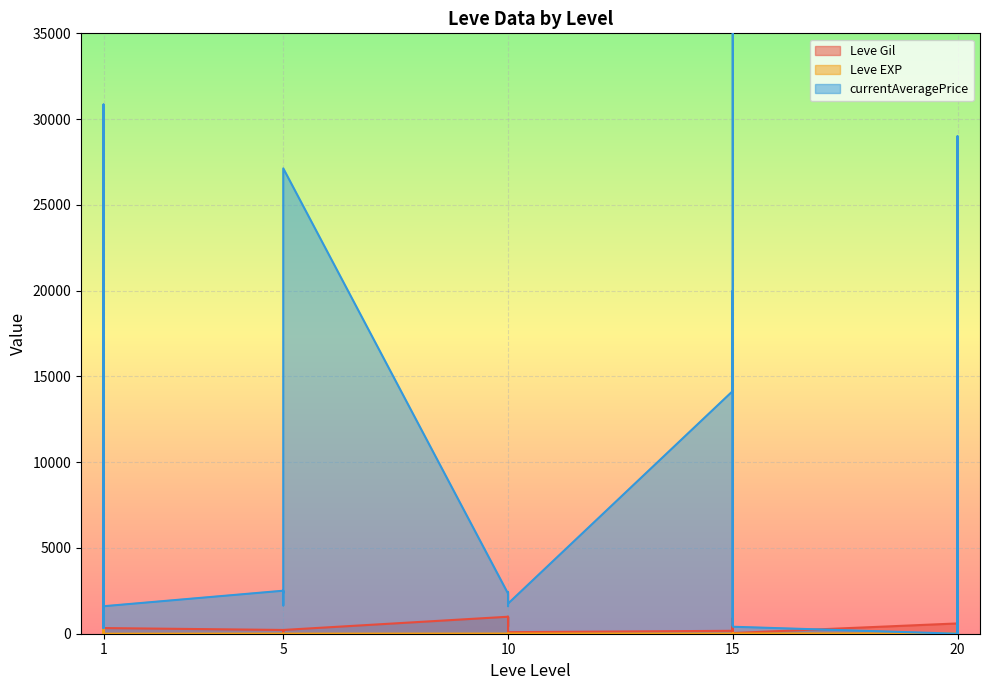

List the series in order of their peak value, lowest first.

Leve EXP, Leve Gil, currentAveragePrice